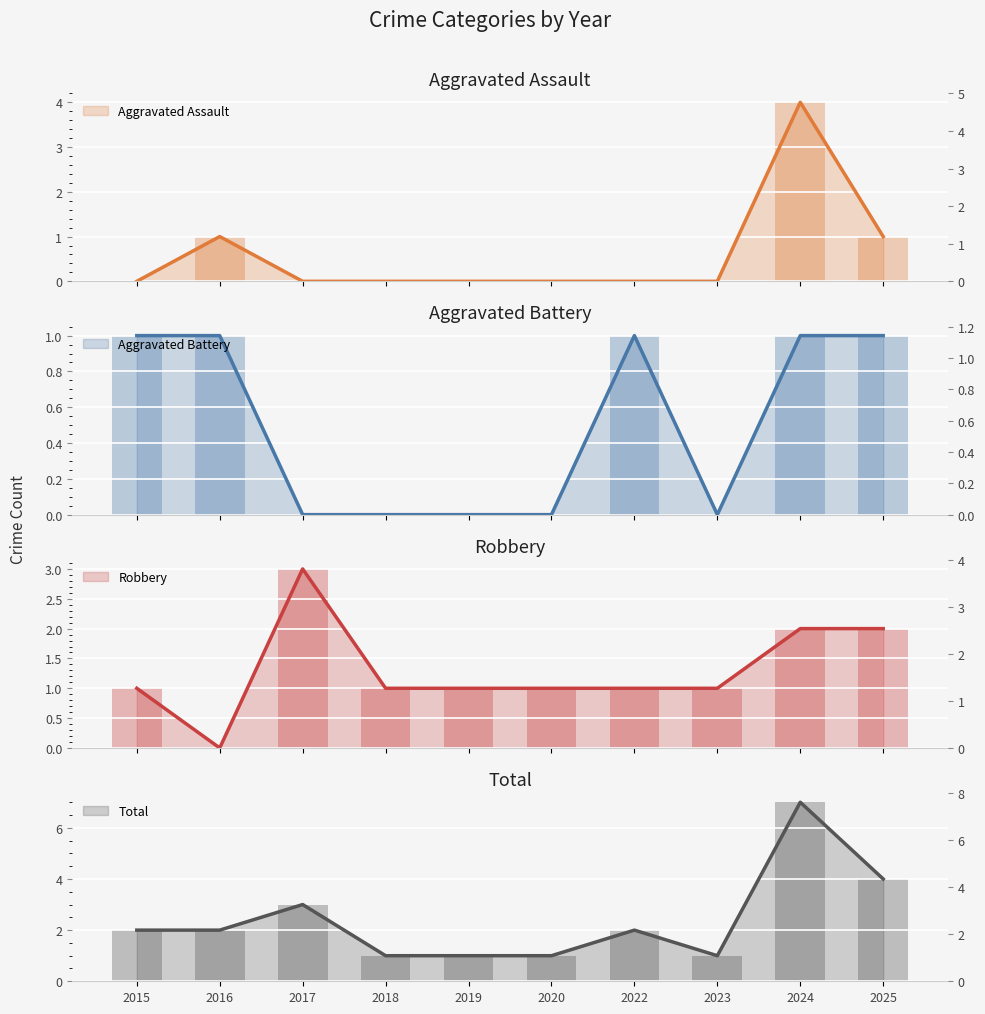

Count the number of categories in the chart.

10